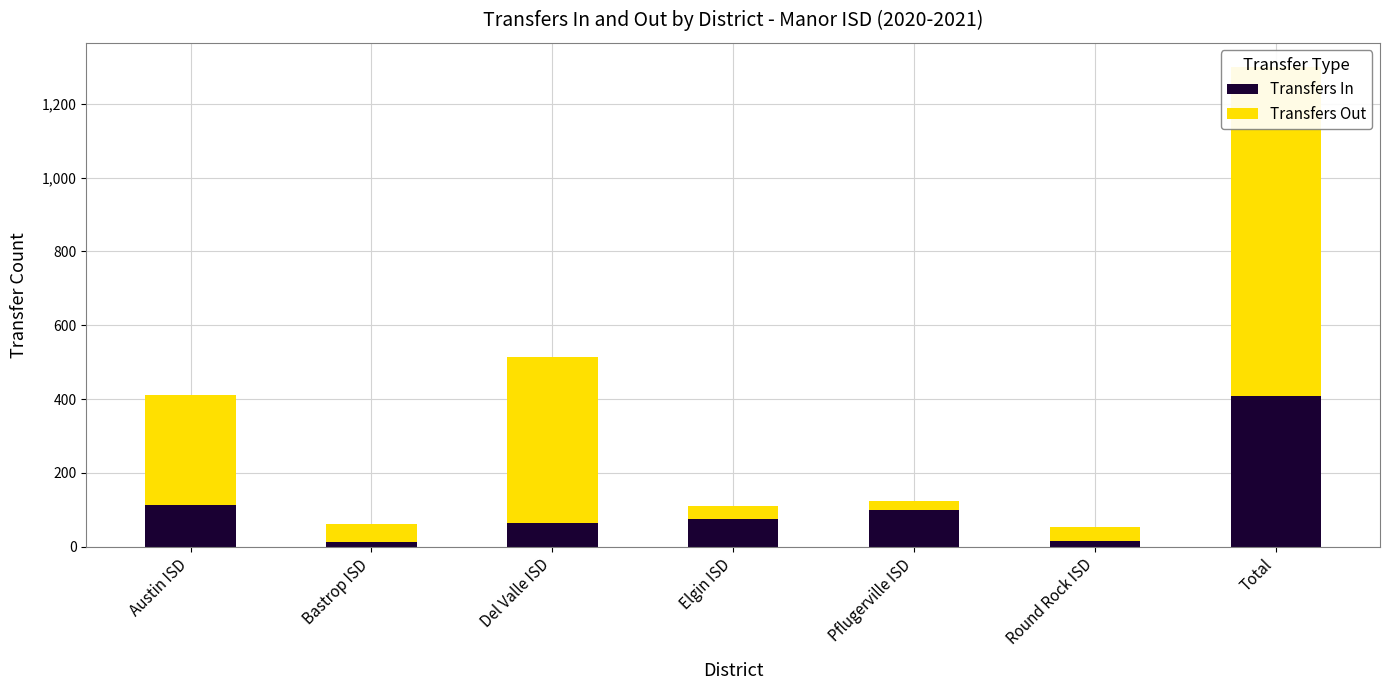

Which series has the widest spread of values?

Transfers Out